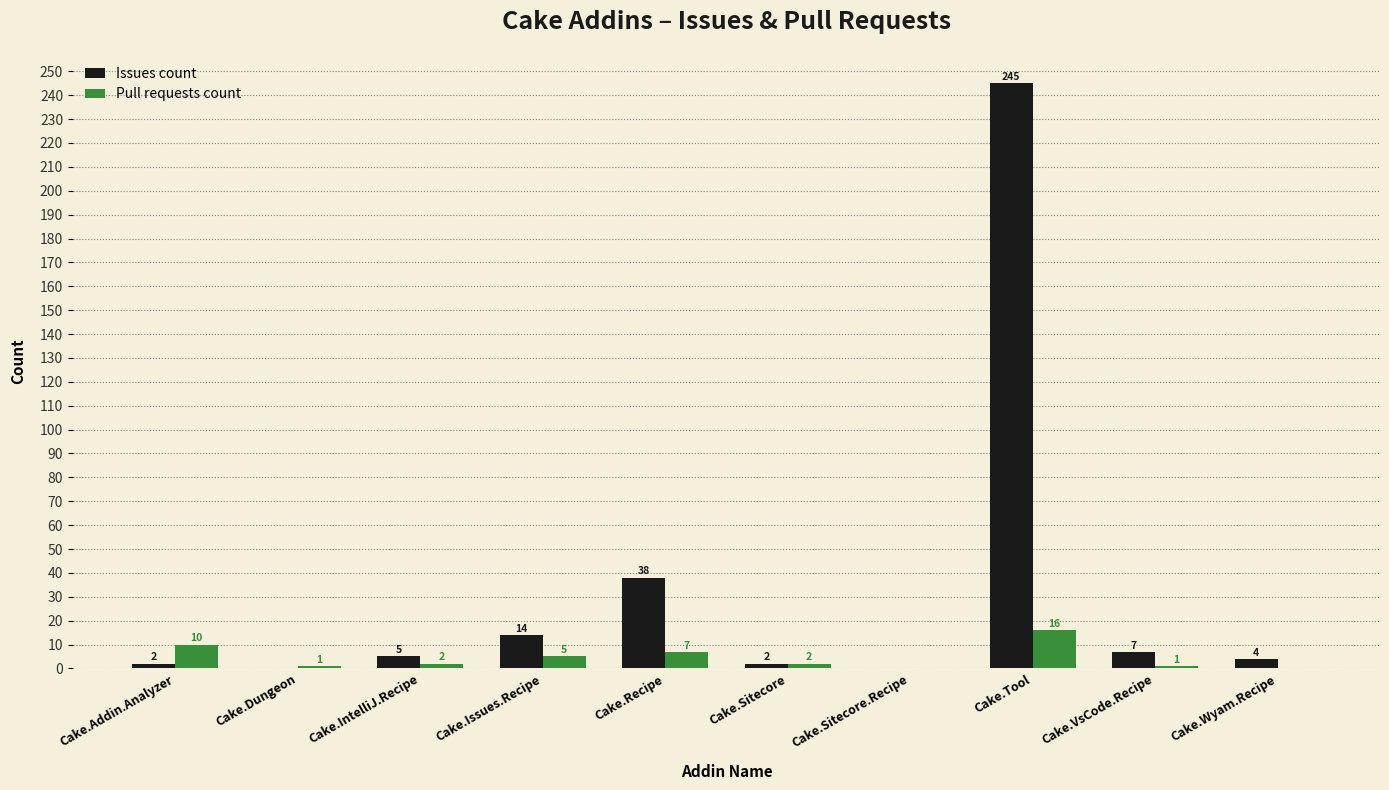

Where is Issues count nearest to the value 122?

Cake.Recipe